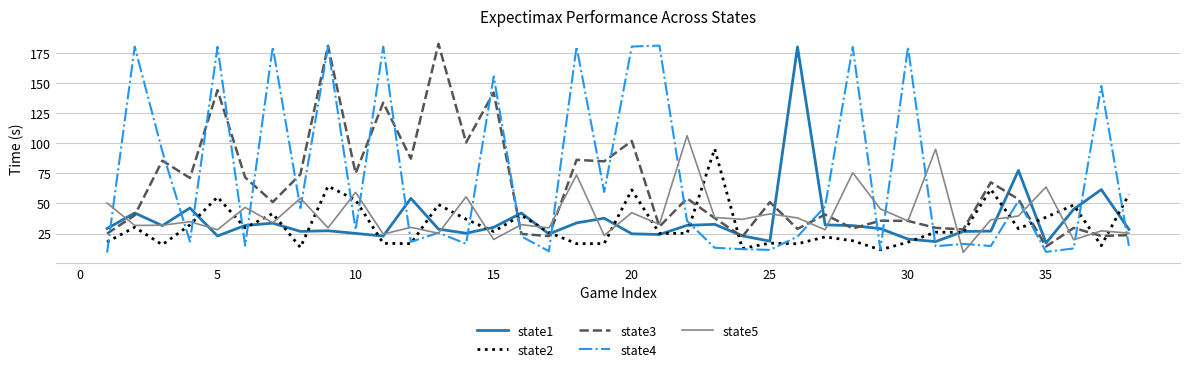

What is the maximum value shown in the chart?

182.7